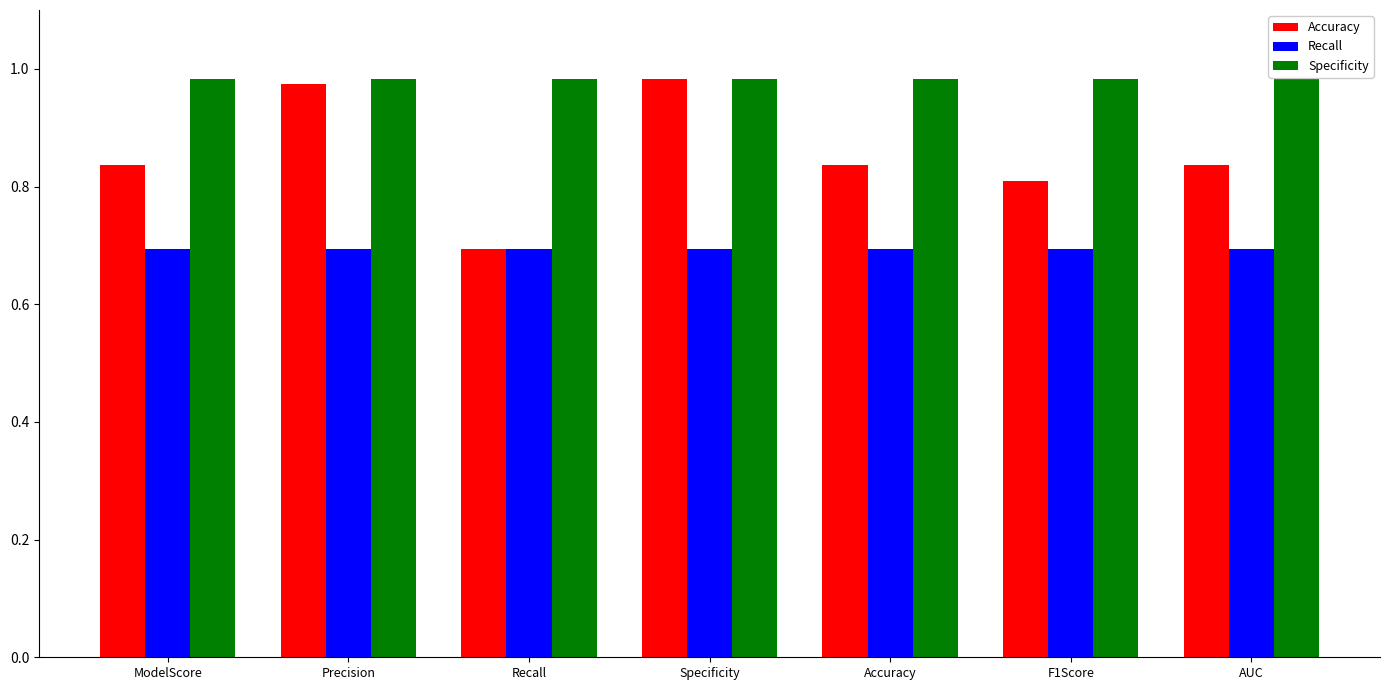

Rank the series at F1Score from lowest to highest value.

Recall, Accuracy, Specificity